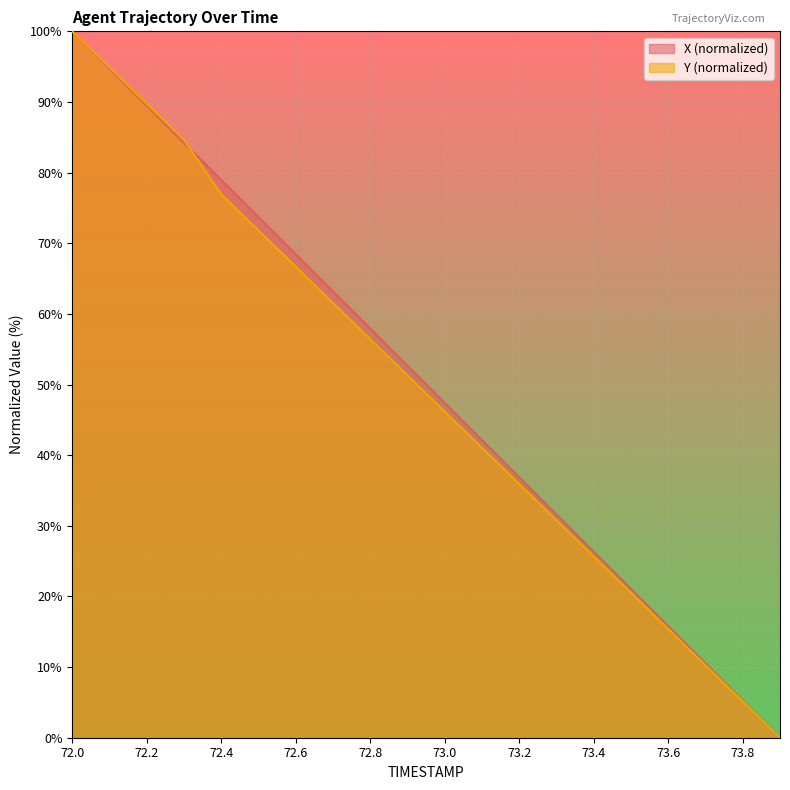

What is the label of the 10th point from the left?

72.9